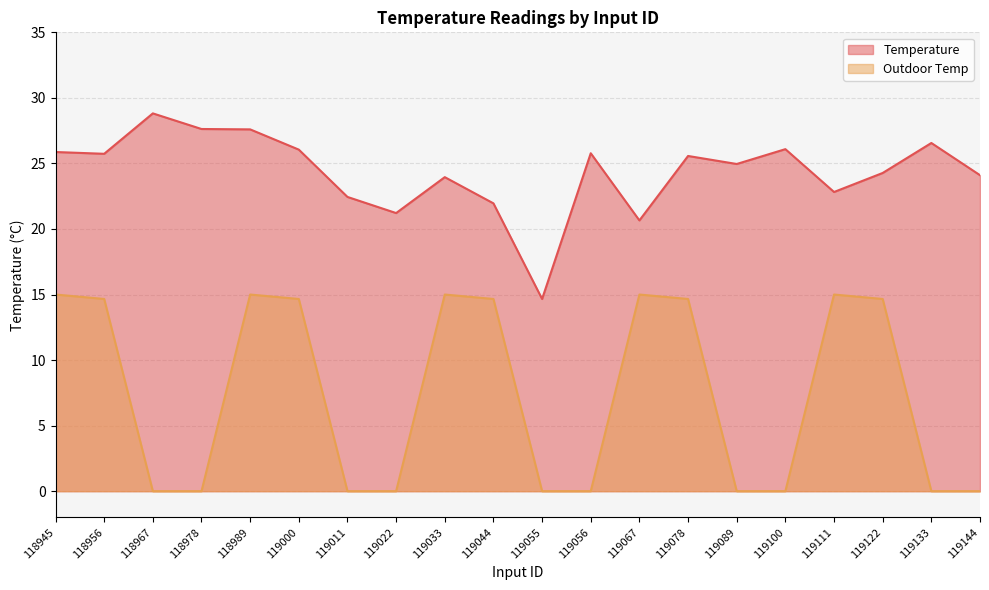

At which label is the value closest to 21?

119022